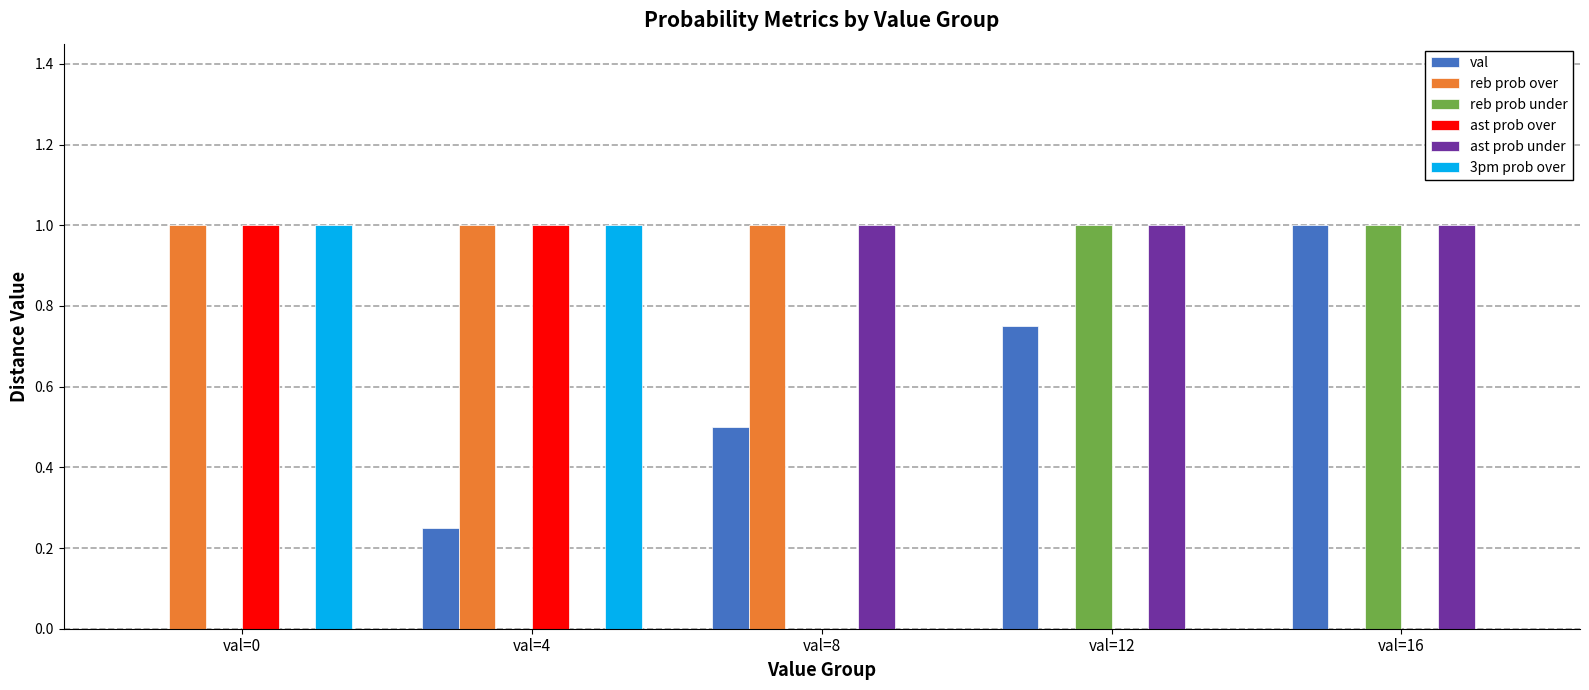

What is the greatest value displayed?

1.0